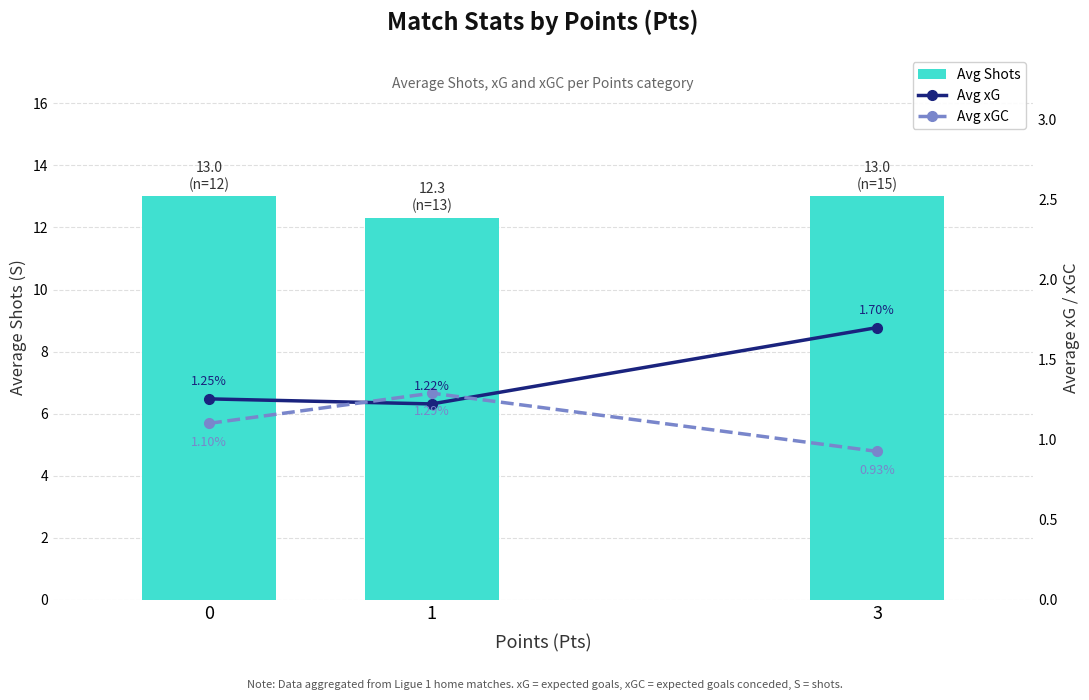

How many categories are shown in the chart?

3